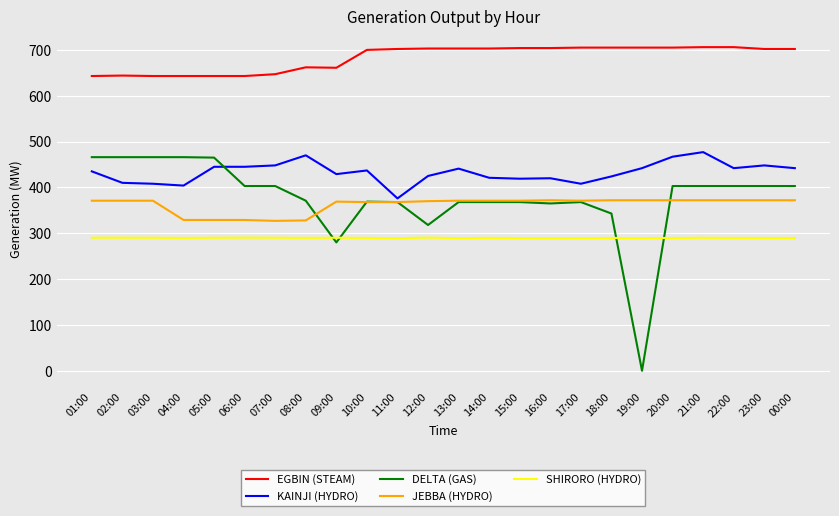

Which series has the largest total across all categories?

EGBIN (STEAM)